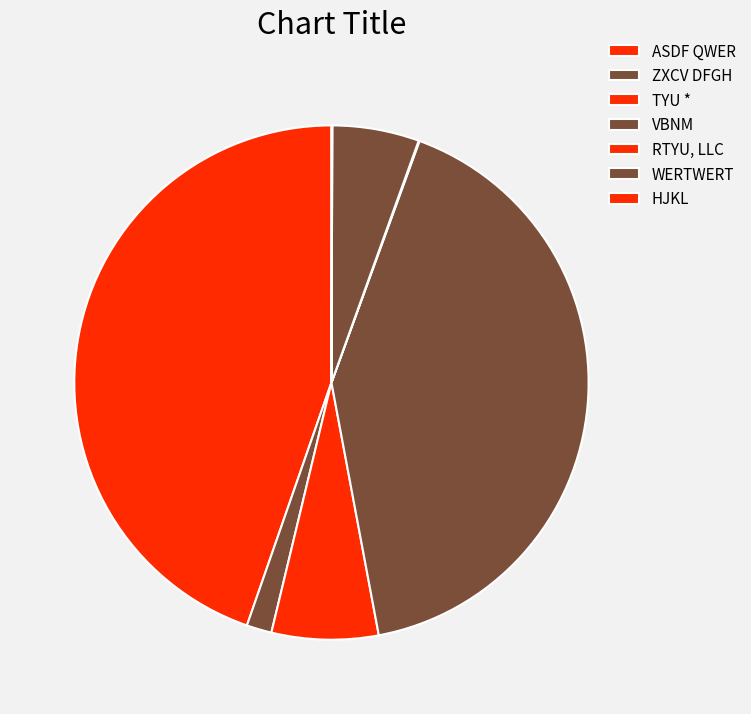

The RTYU, LLC slice represents 0% of the pie. True or false?

True